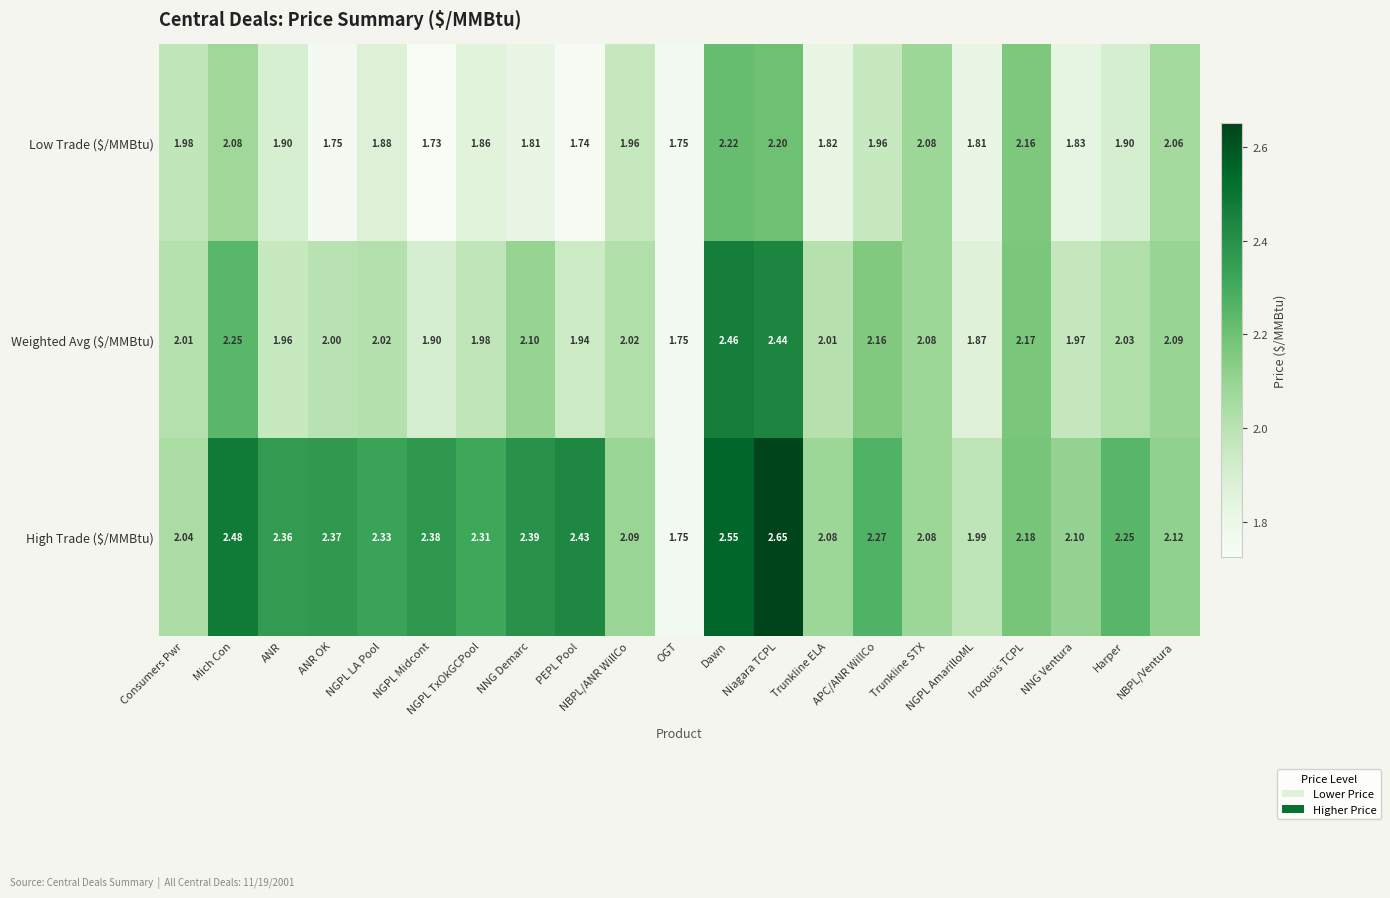

Which series has the widest spread of values?

High Trade ($/MMBtu)